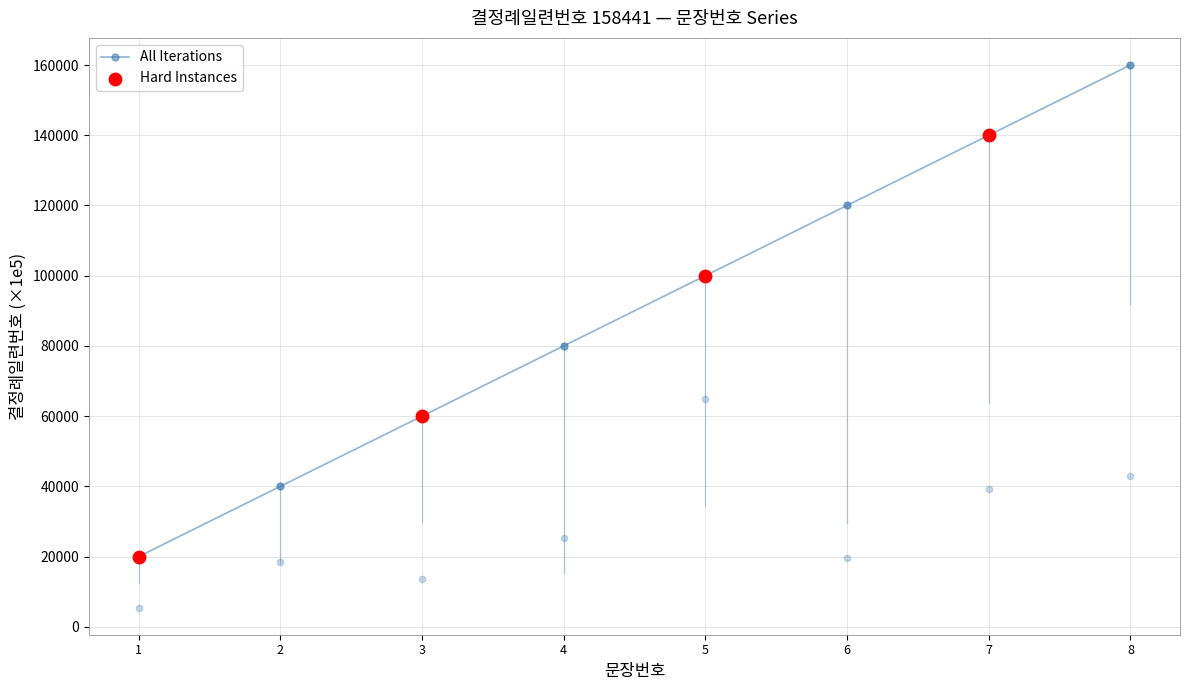

List the labels in order of All Iterations value, largest first.

8, 7, 6, 5, 4, 3, 2, 1